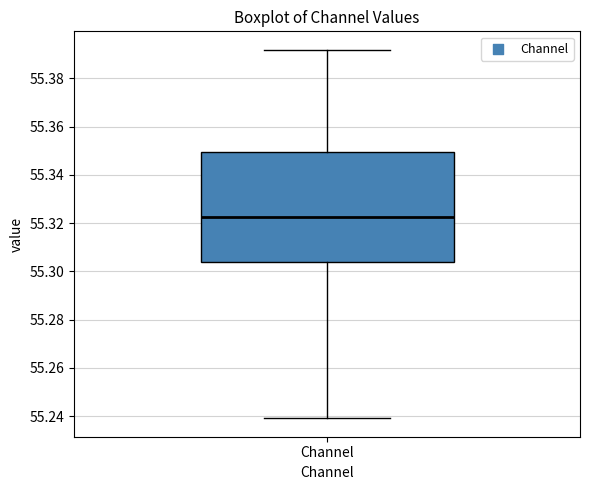

Read this box plot against the y-axis: the position of the median line, the range covered by the box, and the ends of both whiskers. The values are not printed on the chart, so give them approximately, as read against the axis.

median 55.322, box 55.304 to 55.350, whiskers 55.240 to 55.392